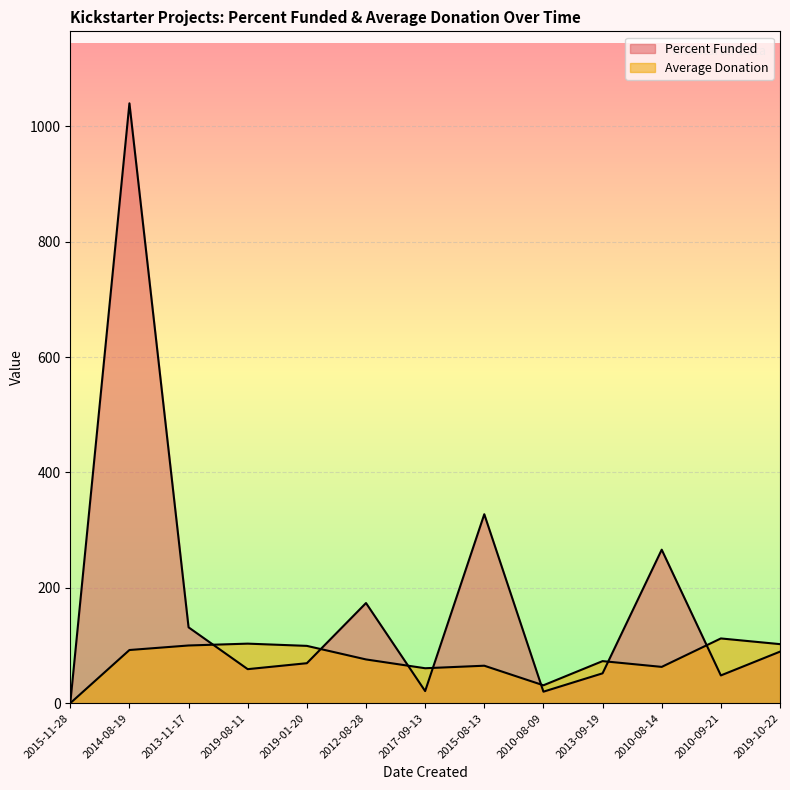

What is the sum of all Percent Funded values?

2297.1